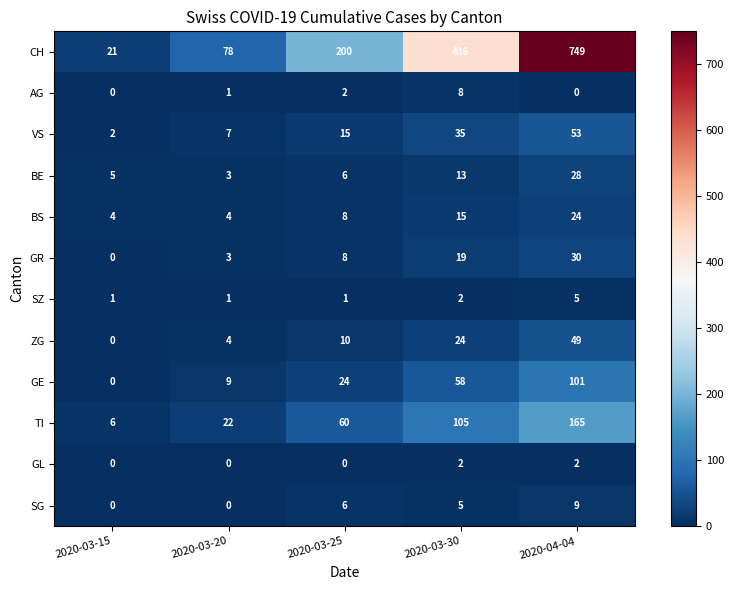

What is the maximum value shown in the chart?

749